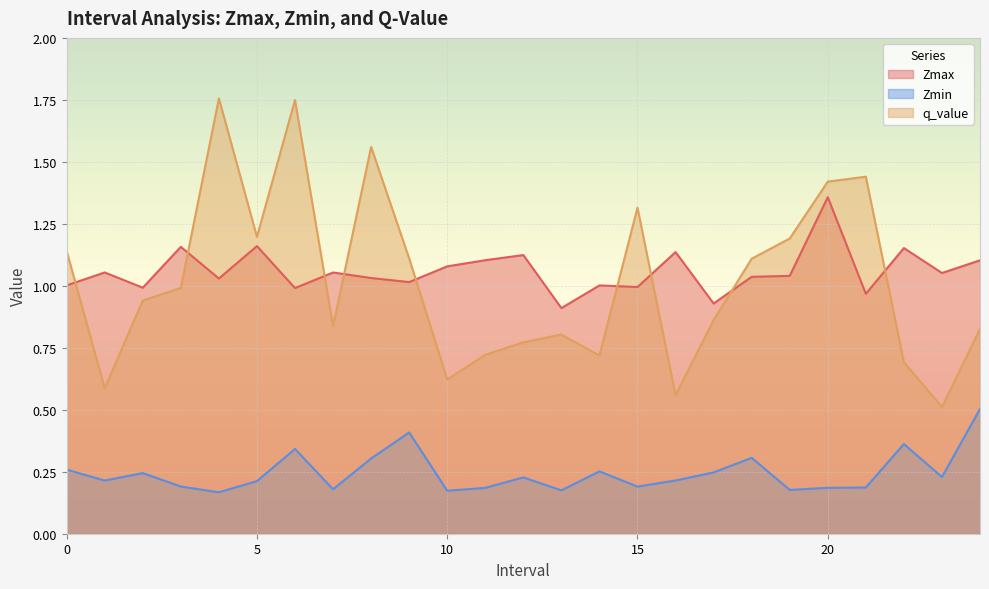

The Zmin series shows 0.1 at 24.0. True or false?

False